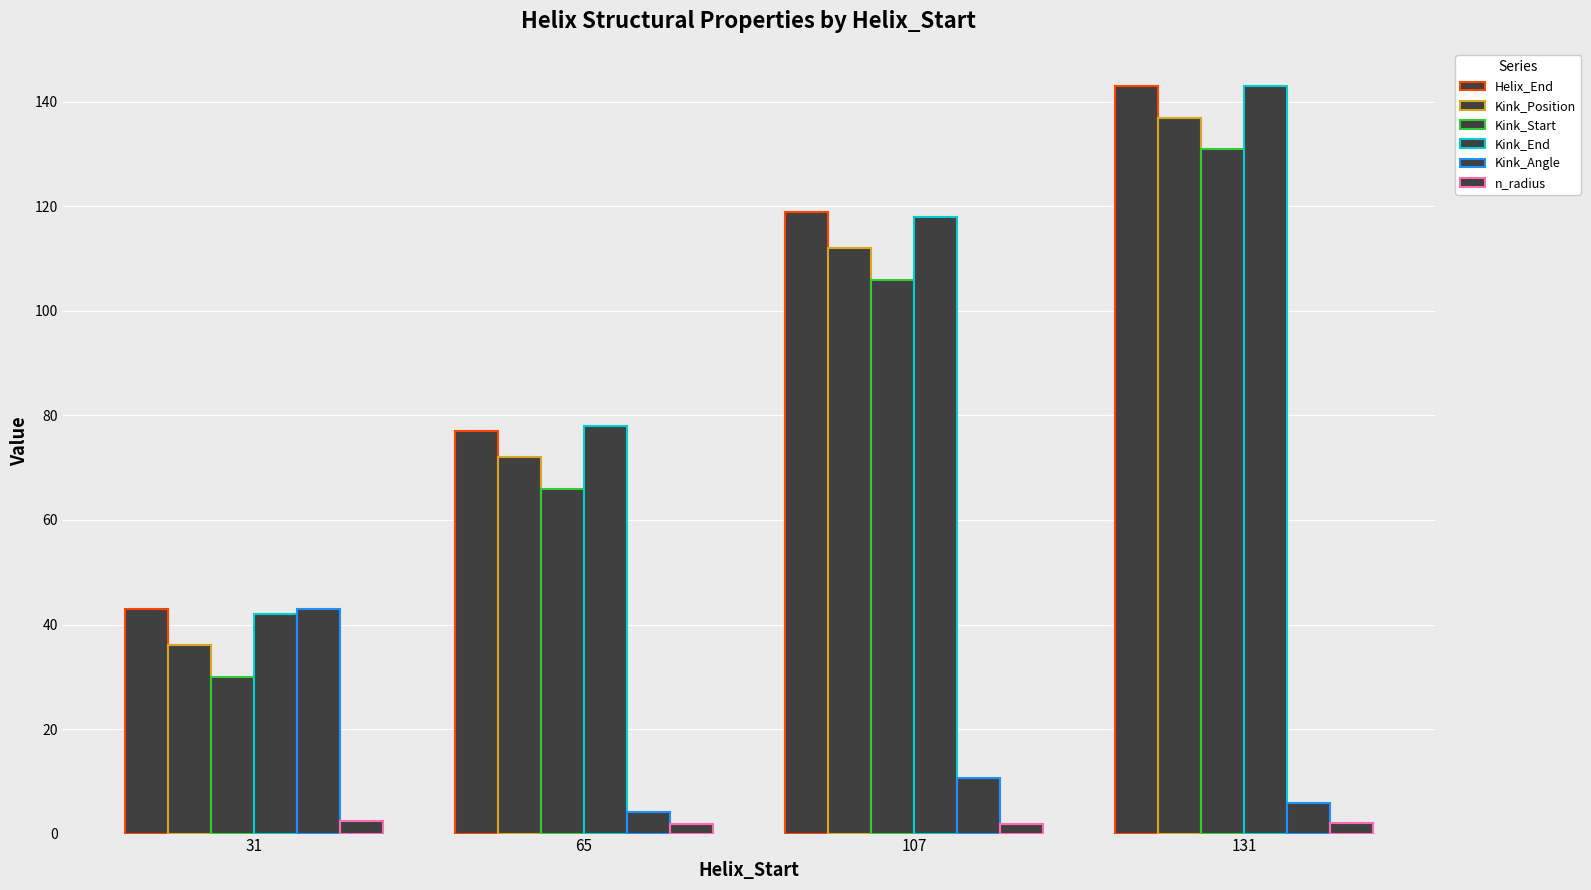

Which series has the largest total across all categories?

Helix_End